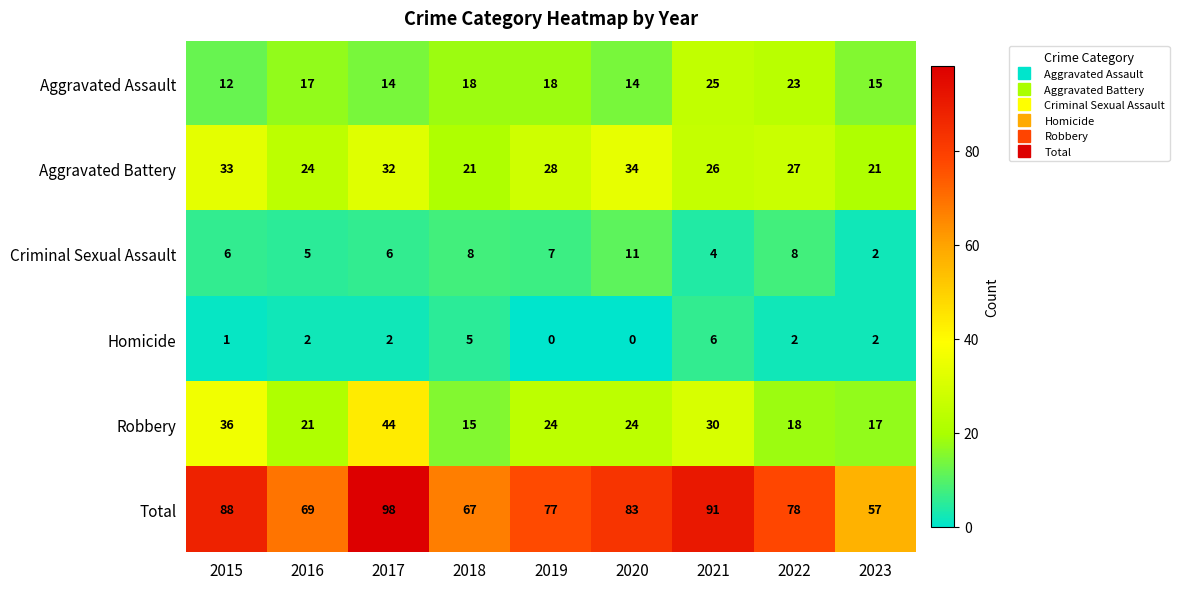

Rank the series at 2021 from highest to lowest value.

Total, Robbery, Aggravated Battery, Aggravated Assault, Homicide, Criminal Sexual Assault